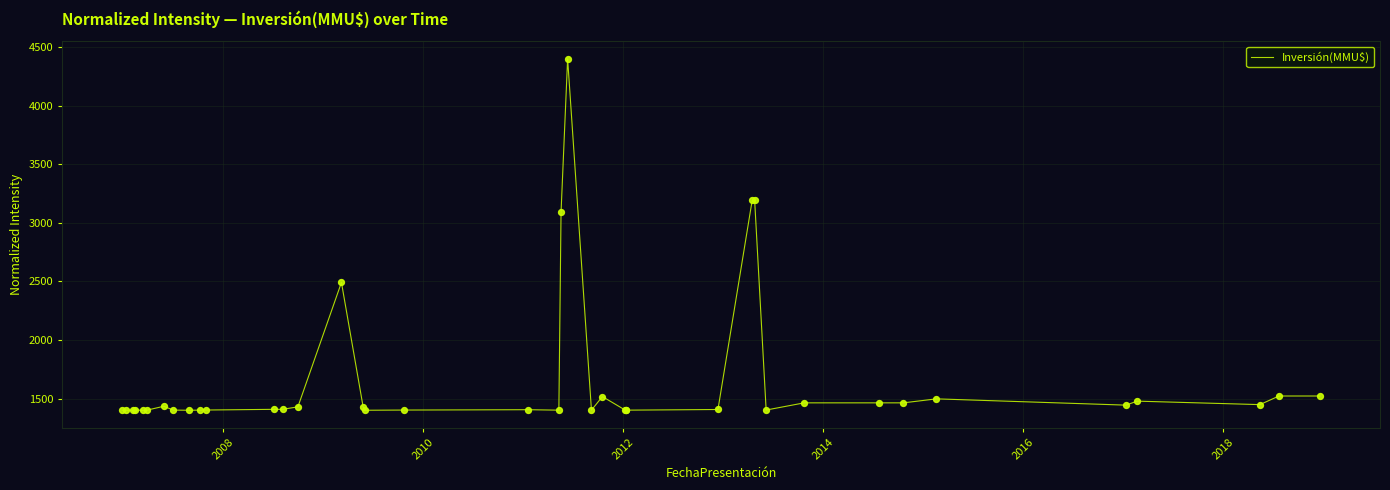

What is the minimum value shown in the chart?

1400.0